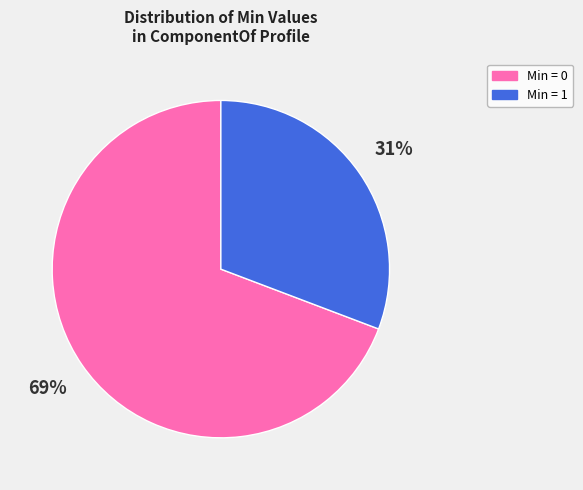

To the nearest percent, what is the average slice percentage?

50%